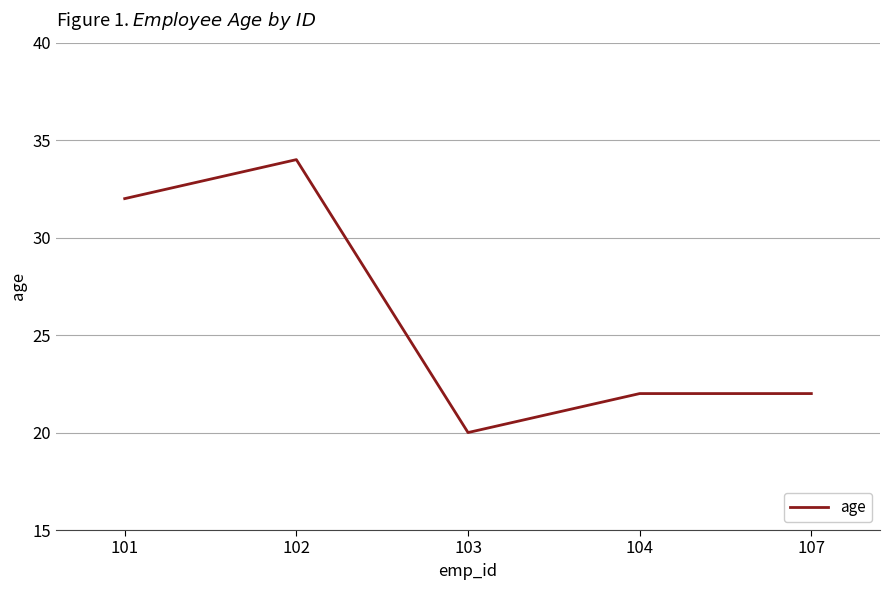

How many categories are shown in the chart?

5